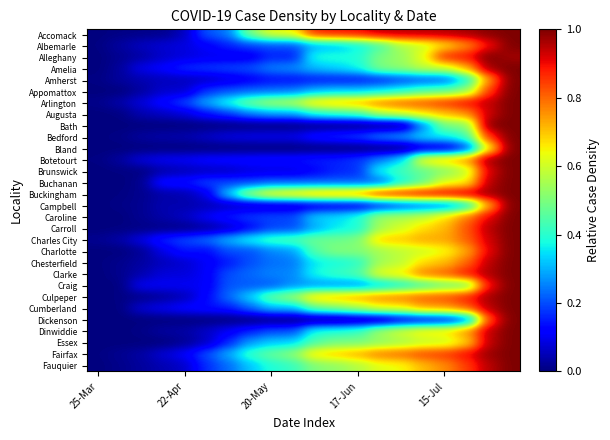

Which label corresponds to the smallest value in the chart?

25-Mar